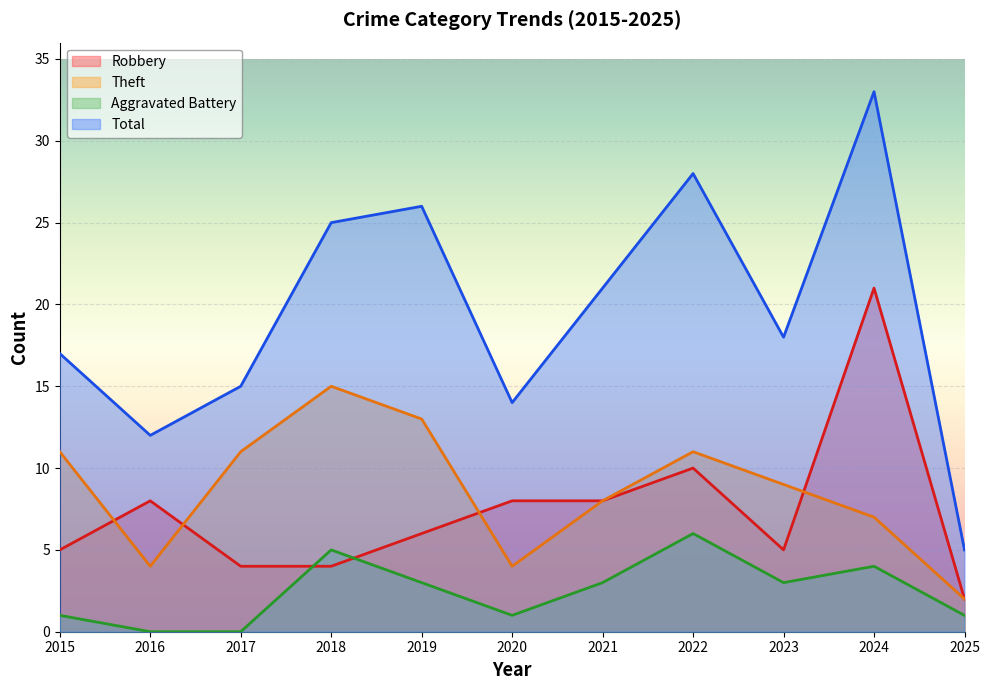

Between 2020 and 2015, which is larger?

2020